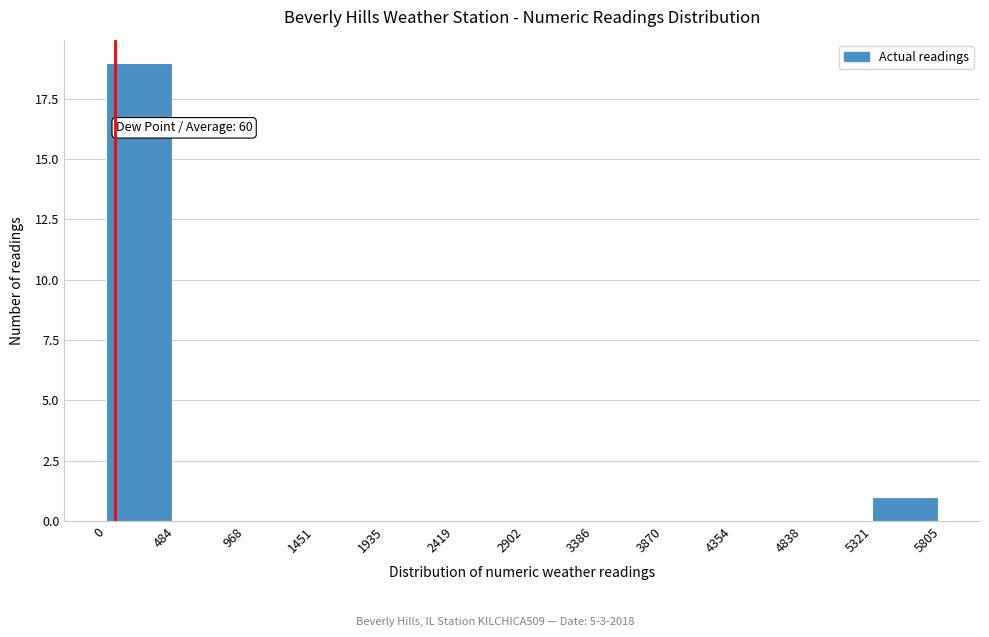

Which range on the x-axis has the tallest bar?

0 to 484